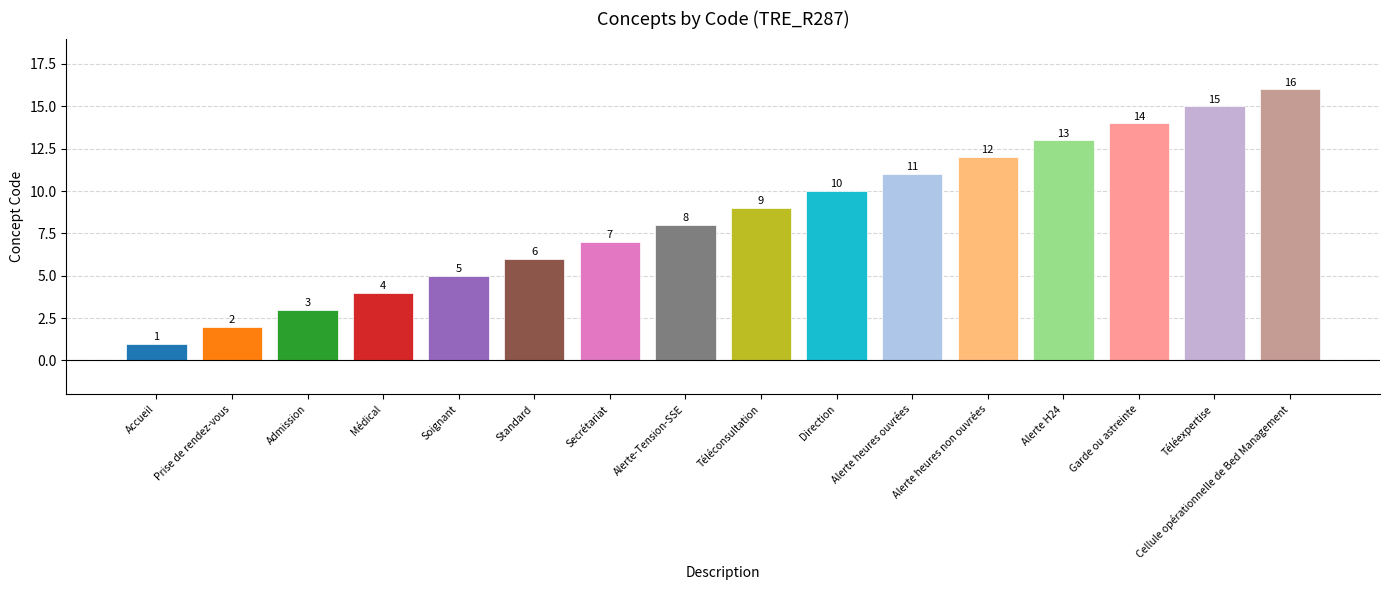

List the labels in order of value, largest first.

Cellule opérationnelle de Bed Management, Téléexpertise, Garde ou astreinte, Alerte H24, Alerte heures non ouvrées, Alerte heures ouvrées, Direction, Téléconsultation, Alerte-Tension-SSE, Secrétariat, Standard, Soignant, Médical, Admission, Prise de rendez-vous, Accueil